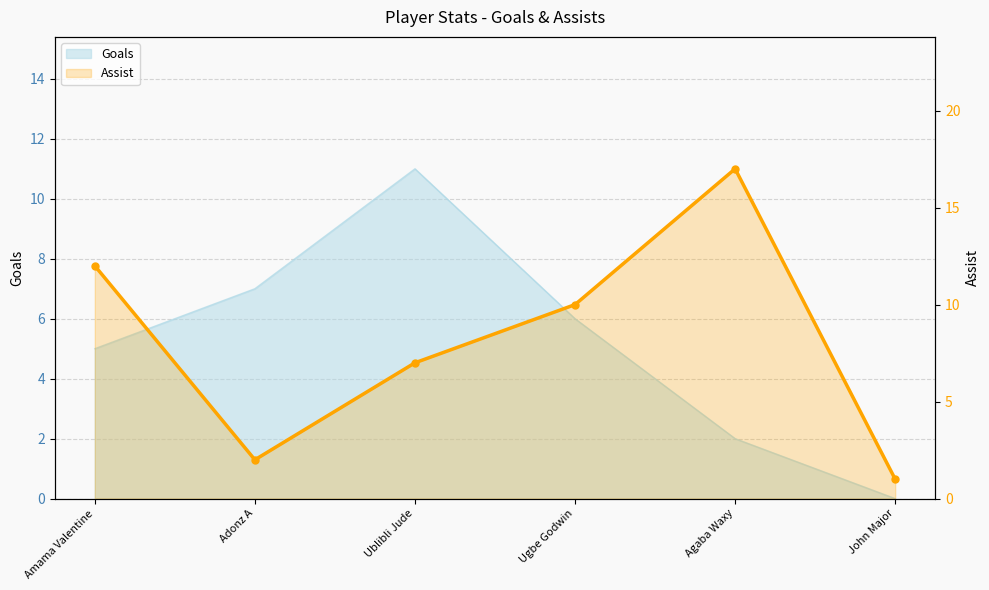

True or false: the data shows 4 at Ublibli Jude.

False